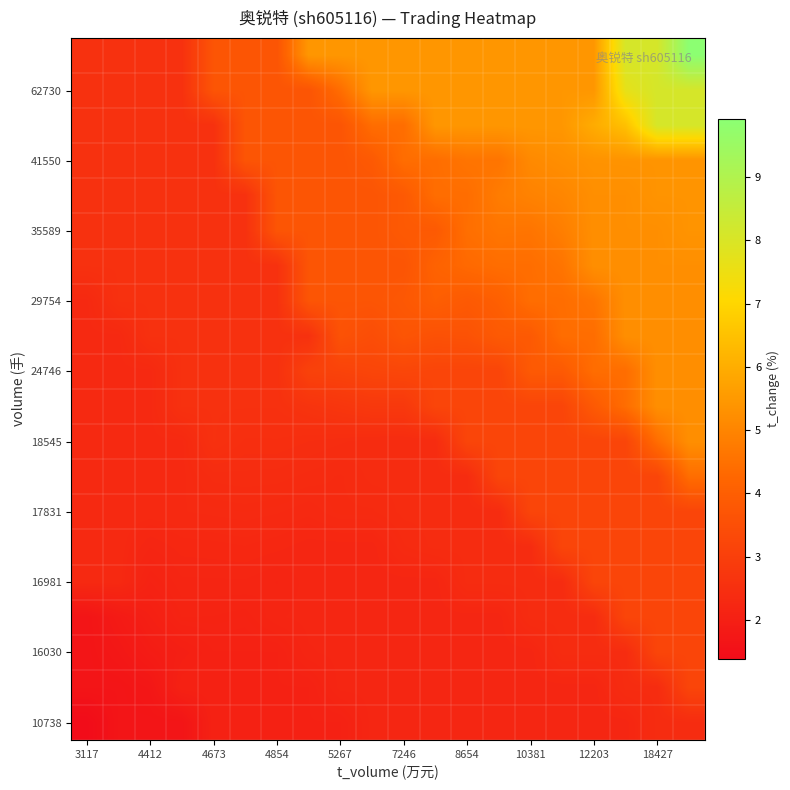

What is the smallest value displayed?

1.4